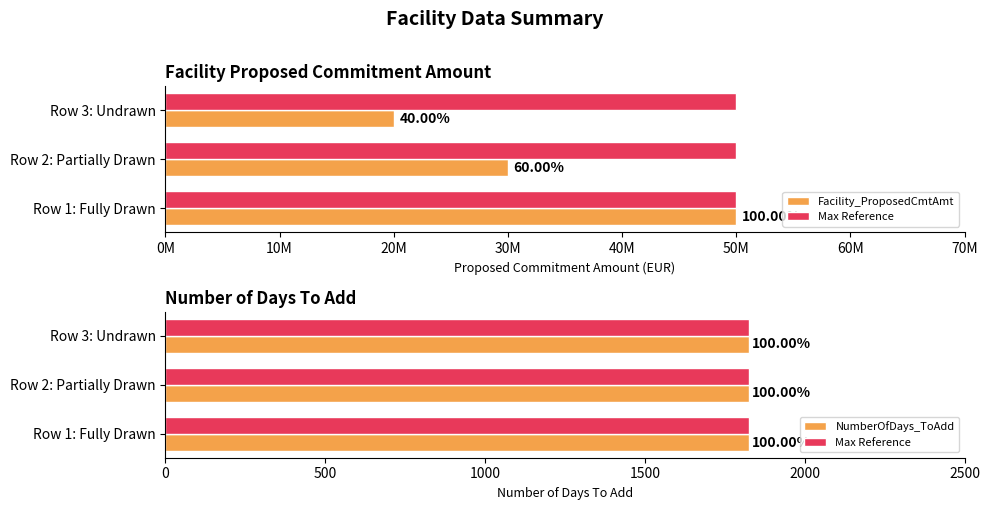

Where is Max Reference nearest to the value 0?

0M